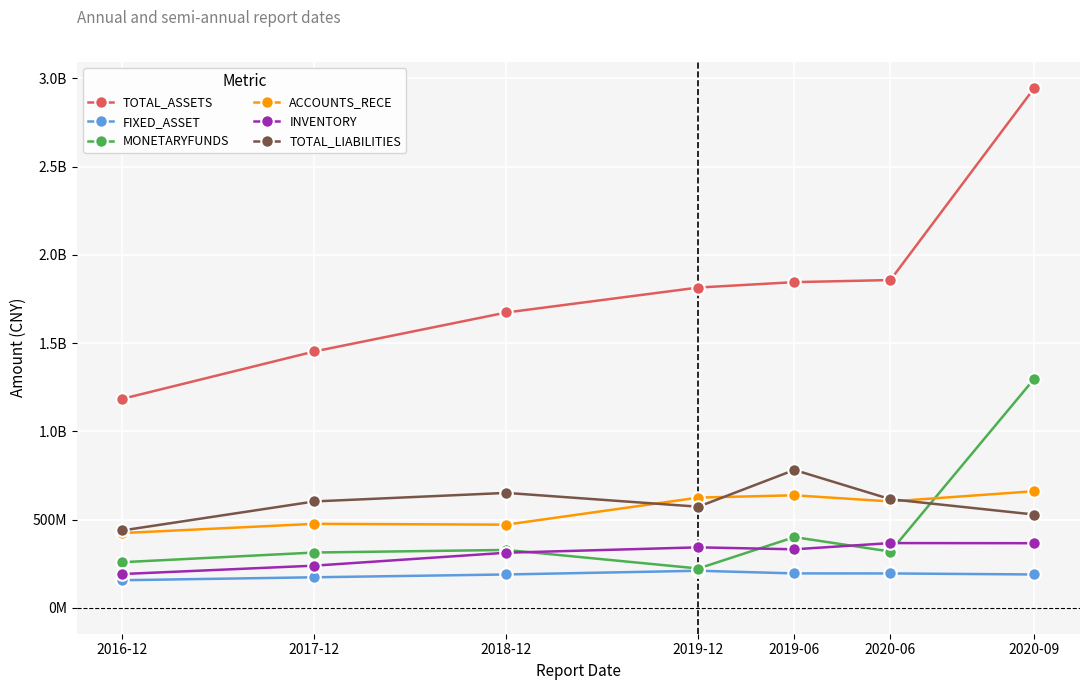

What is the label of the 4th point from the left?

2019-12